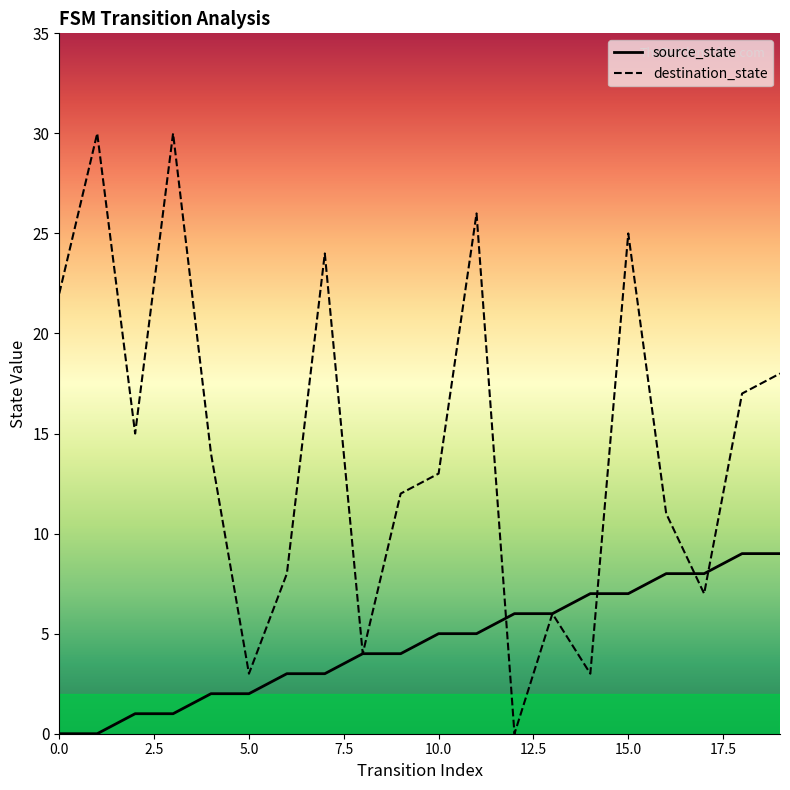

What is the average value of the source_state series?

4